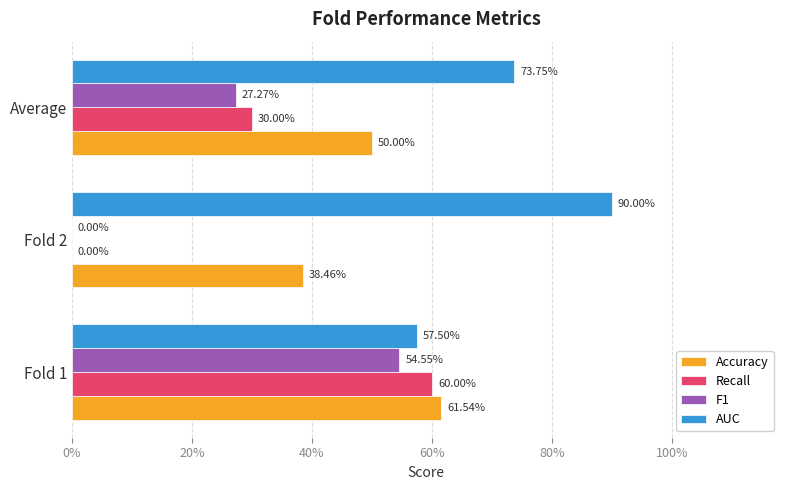

What are all the series names shown in the legend?

Accuracy, Recall, F1, AUC